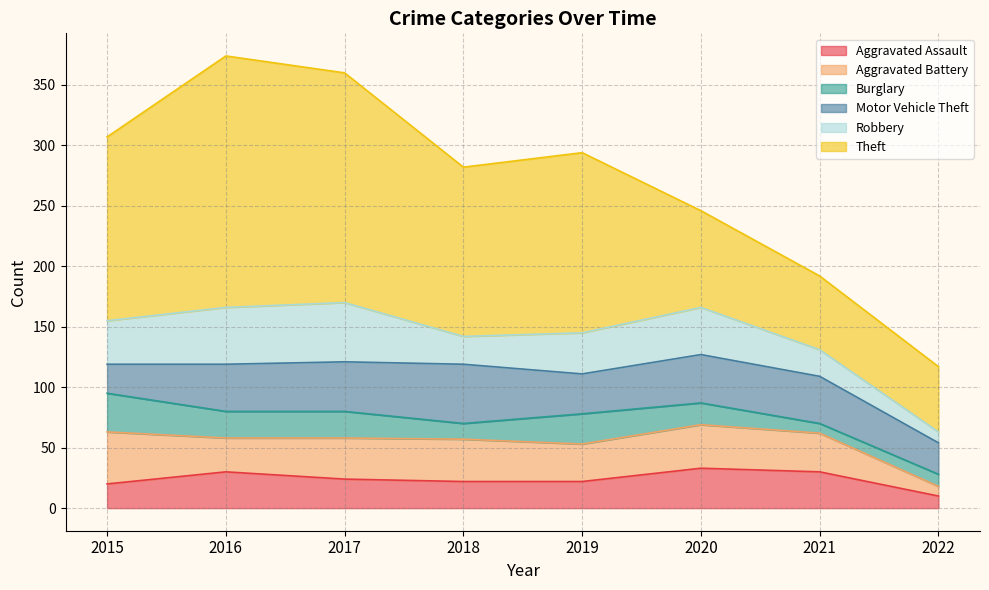

How many data points does each series have?

8